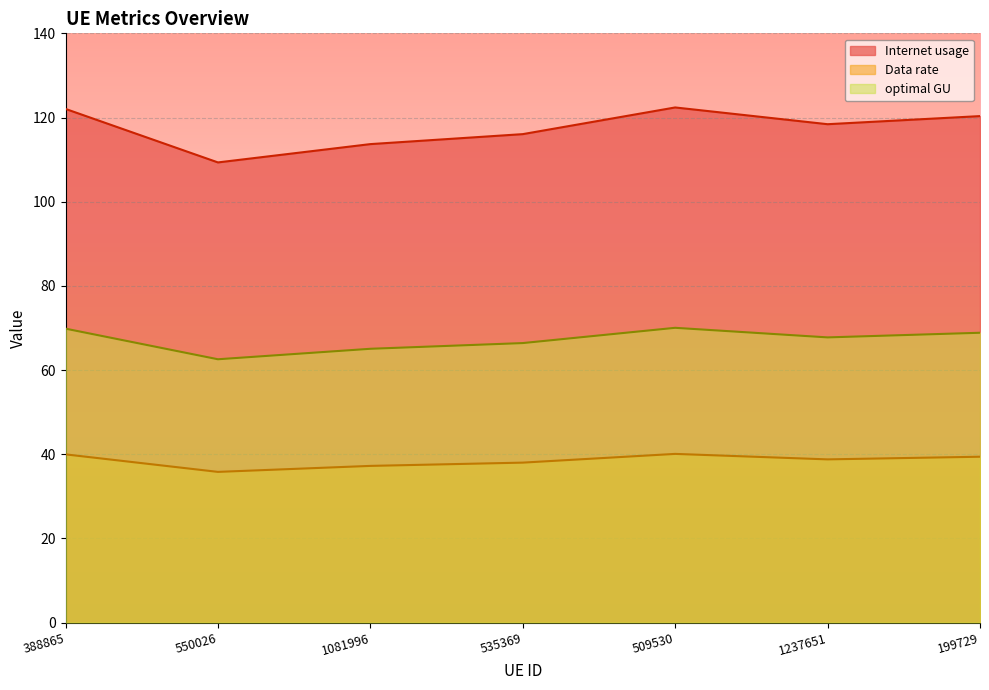

What is the total value across all series at 1237651?

224.9